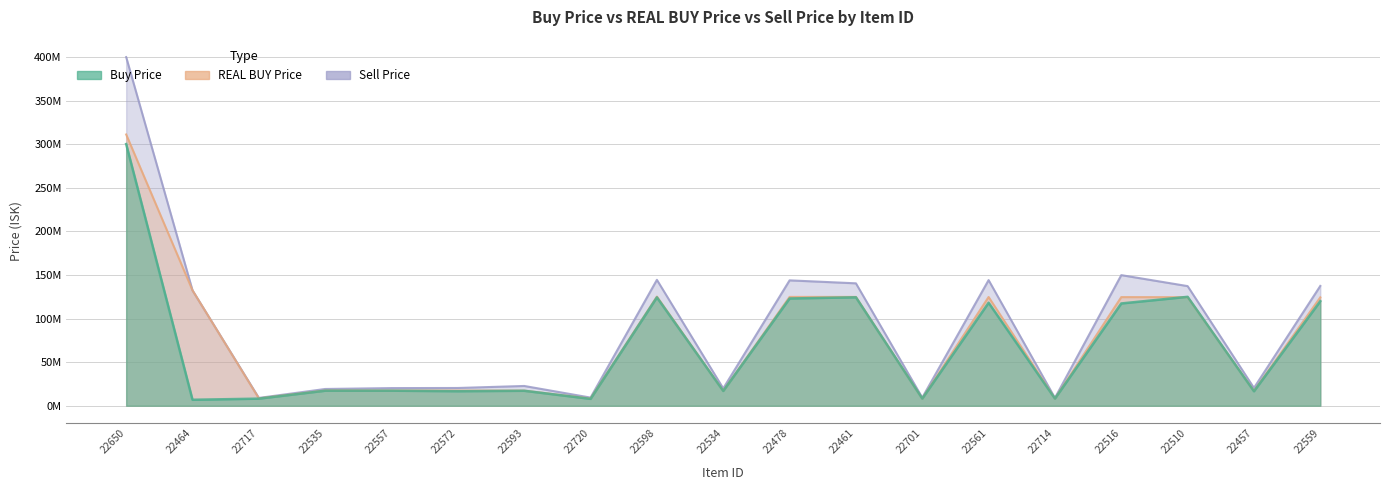

How many categories are shown in the chart?

19